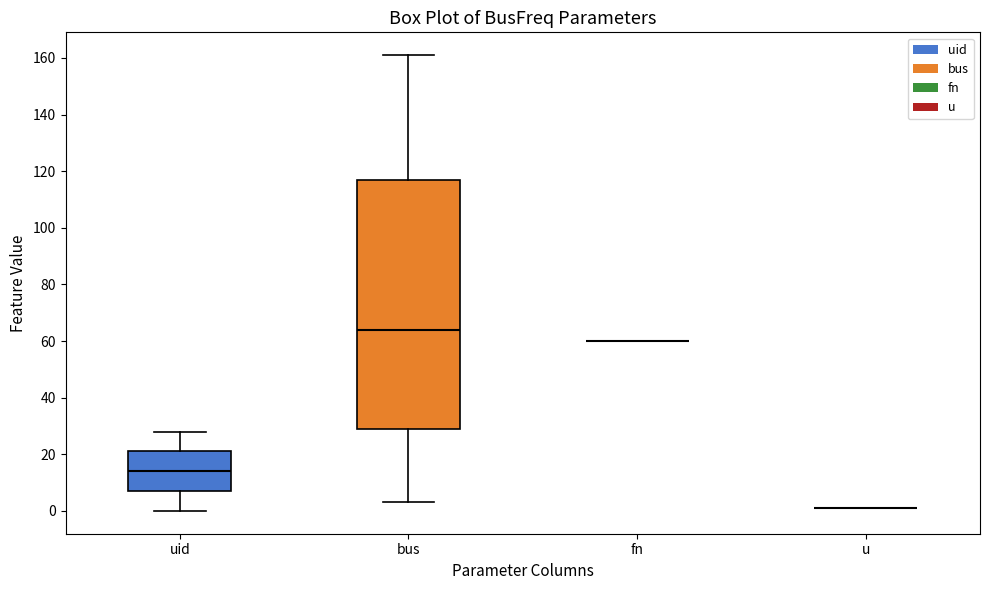

Reading left to right, read every box against the y-axis: the position of its median line, the range the box covers, and the ends of its whiskers. The values are not printed on the chart, so give them approximately, as read against the axis.

uid: median 14, box 8 to 22, whiskers 0 to 28
bus: median 64, box 30 to 118, whiskers 4 to 162
fn: box collapsed to a line at 60, whiskers 60 to 60
u: box collapsed to a line at 2, whiskers 2 to 2